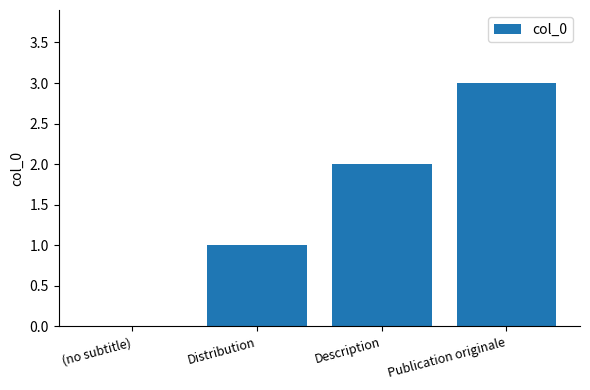

At which label is the value closest to 1?

Distribution